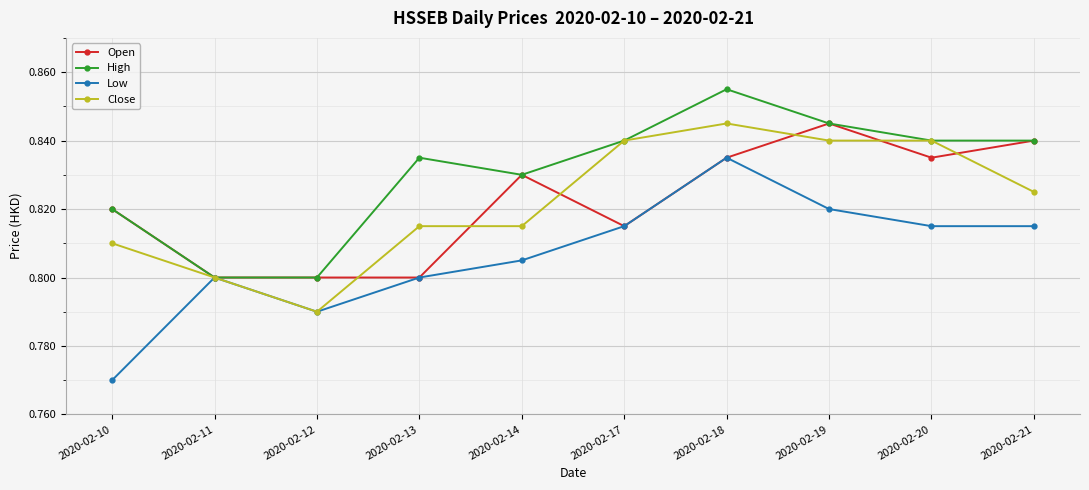

At which label is Low closest to 0?

2020-02-10